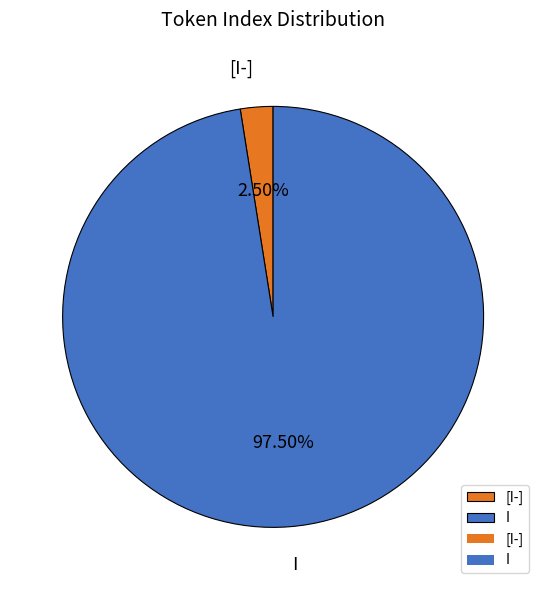

Which category has the smallest portion of the pie?

[I-]